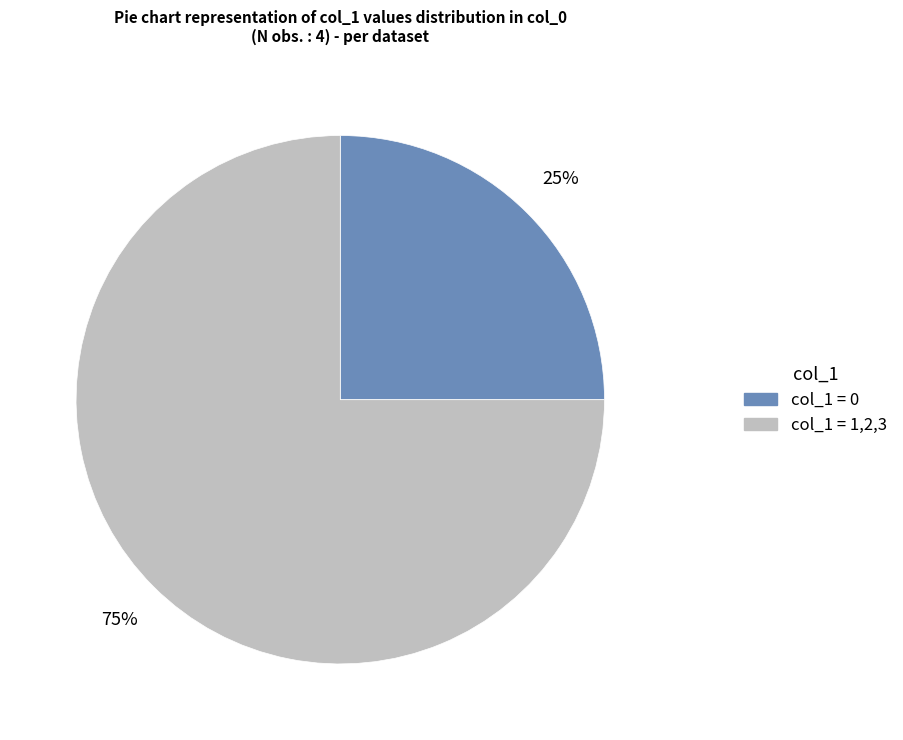

To the nearest percent, what is the difference between the largest and smallest slice percentages?

50%